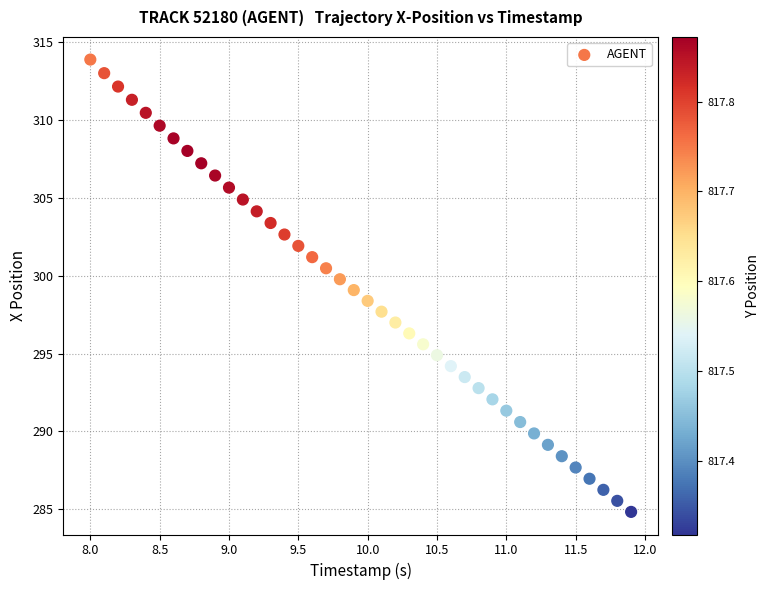

What is the range of X values (max minus min)?

3.9